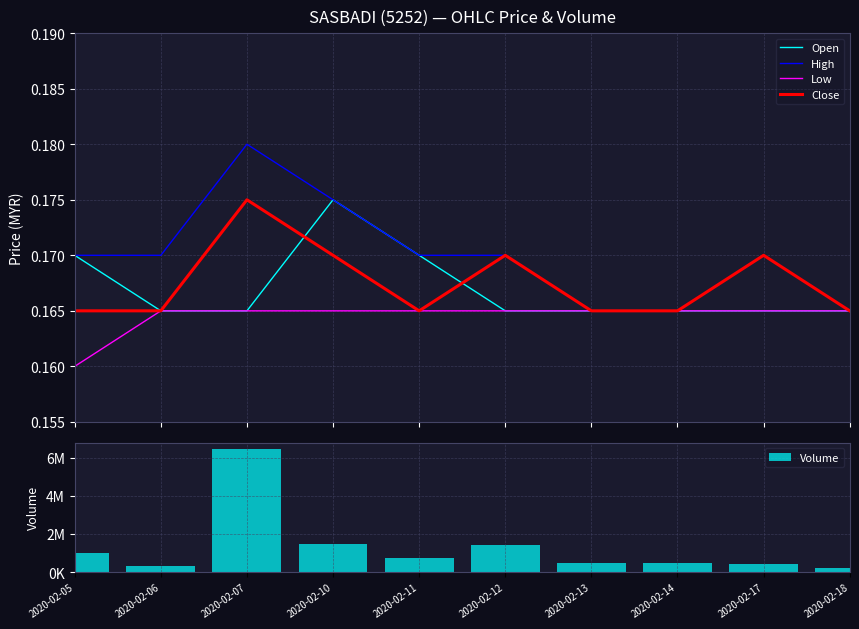

True or false: Volume has a value of 2103817.5 at 2020-02-10.

False